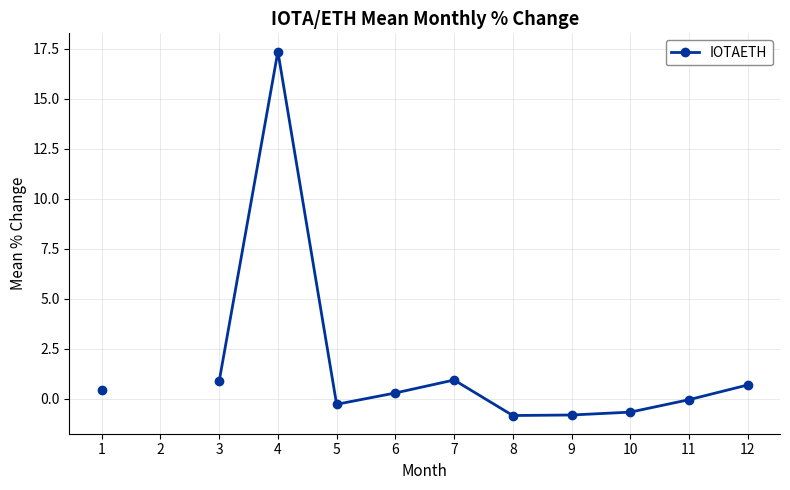

Does the chart have visible grid lines?

Yes